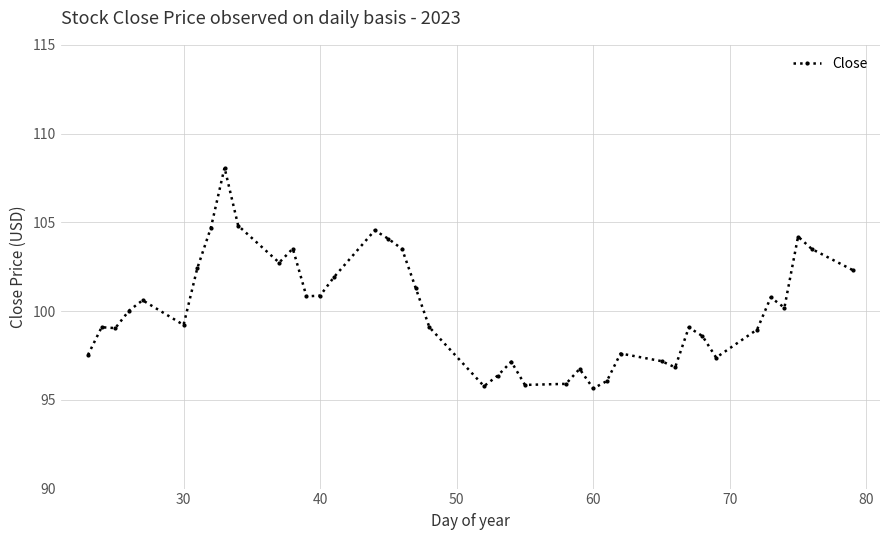

What is the minimum value shown in the chart?

95.6